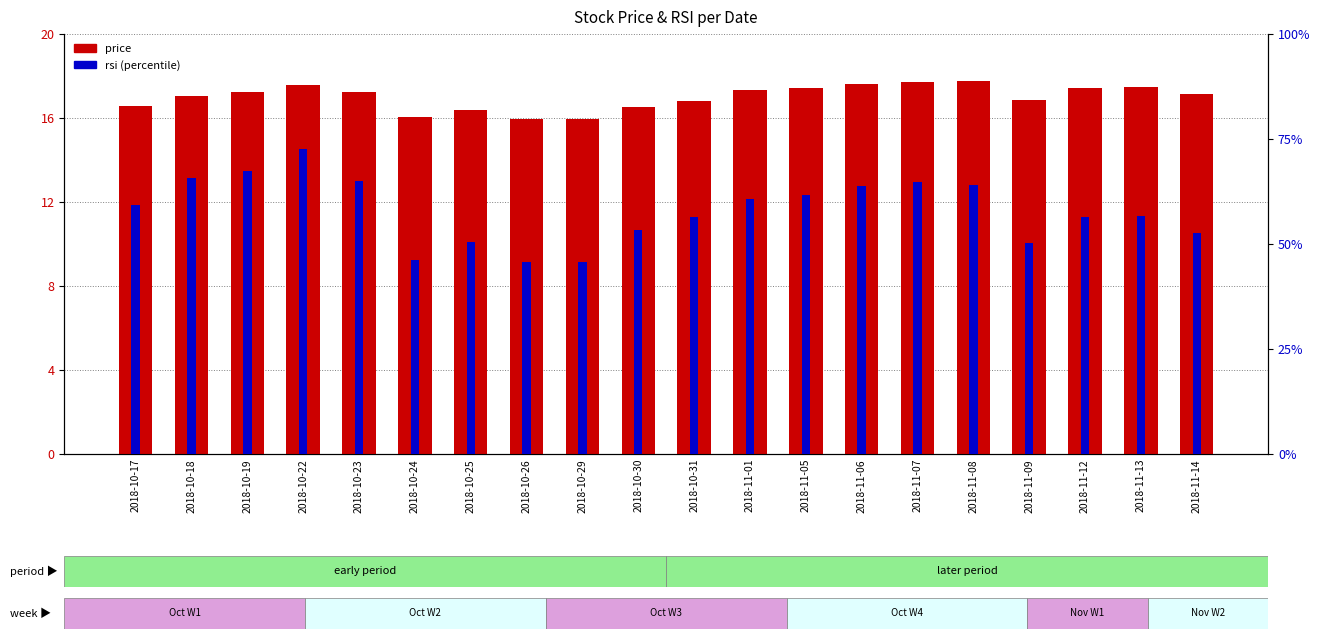

How many bars are there in total?

40